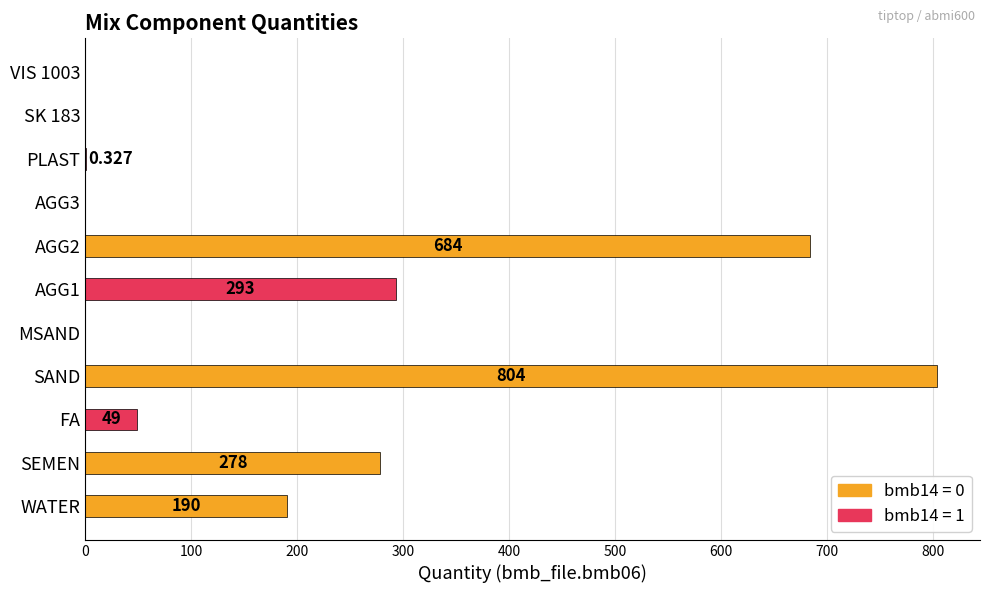

Between PLAST and WATER, which is larger?

WATER